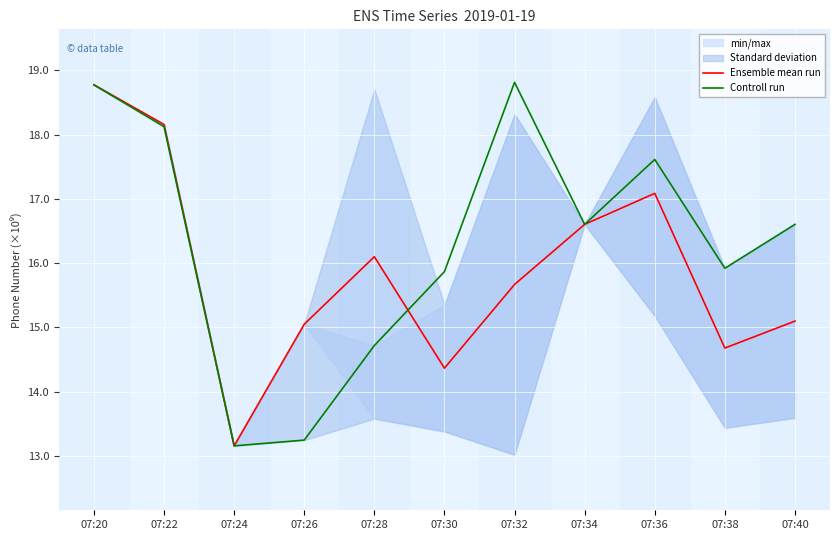

The value of Ensemble mean run at 07:20 is 33.4. True or false?

False